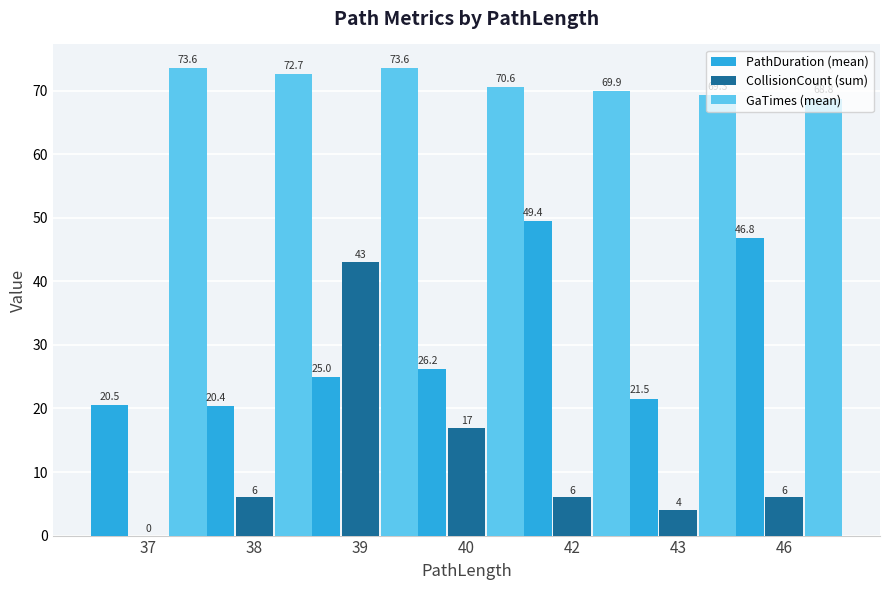

Reading left to right, transcribe all the data shown in this chart.

PathDuration (mean): 37=20.5	38=20.4	39=25.0	40=26.2	42=49.4	43=21.5	46=46.8
CollisionCount (sum): 37=0.0	38=6.0	39=43.0	40=17.0	42=6.0	43=4.0	46=6.0
GaTimes (mean): 37=73.6	38=72.7	39=73.6	40=70.6	42=69.9	43=69.3	46=68.8